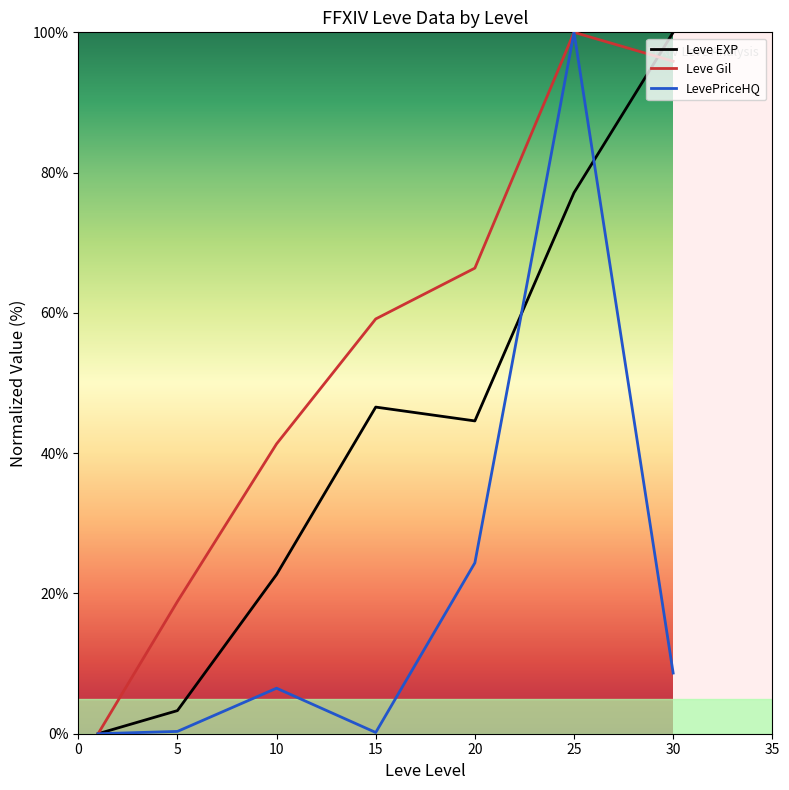

What is the greatest value displayed?

100.0